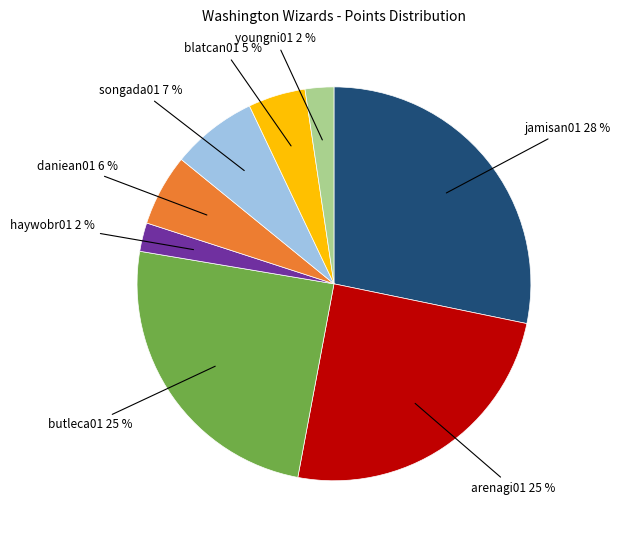

To the nearest percent, what is the difference between the largest and smallest slice percentages?

26%